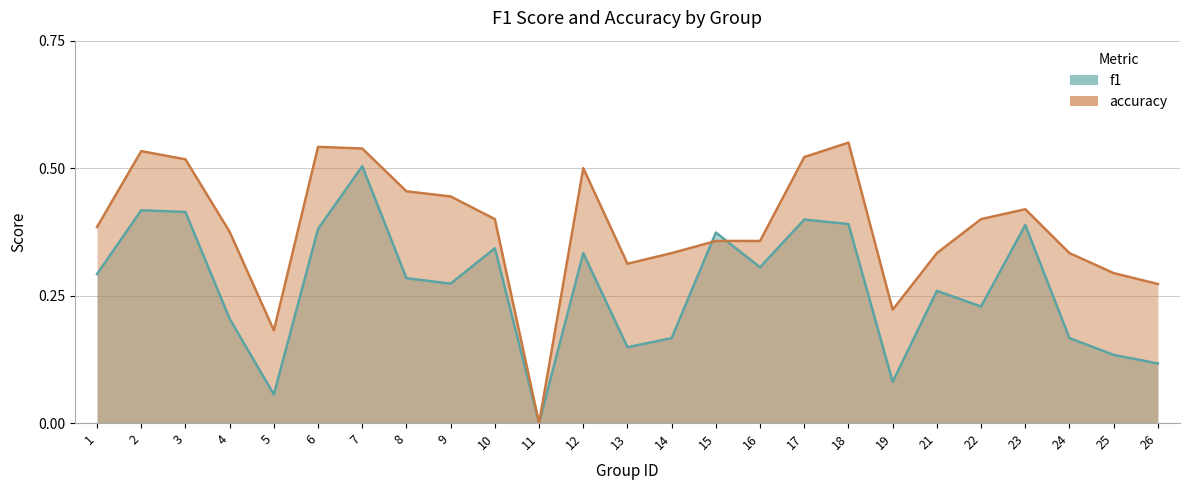

Reading right to left, extract all data points from this chart.

f1: 0.1	0.1	0.2	0.4	0.2	0.3	0.1	0.4	0.4	0.3	0.4	0.2	0.1	0.3	0.0	0.3	0.3	0.3	0.5	0.4	0.1	0.2	0.4	0.4	0.3
accuracy: 0.3	0.3	0.3	0.4	0.4	0.3	0.2	0.6	0.5	0.4	0.4	0.3	0.3	0.5	0.0	0.4	0.4	0.5	0.5	0.5	0.2	0.4	0.5	0.5	0.4